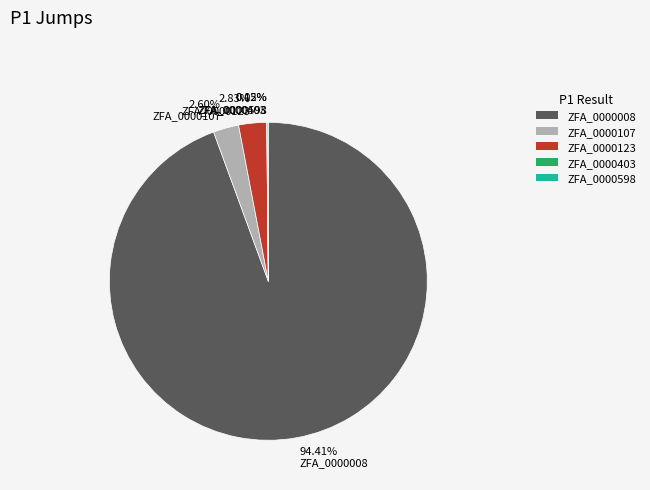

Is there any slice that represents more than half of the pie?

Yes